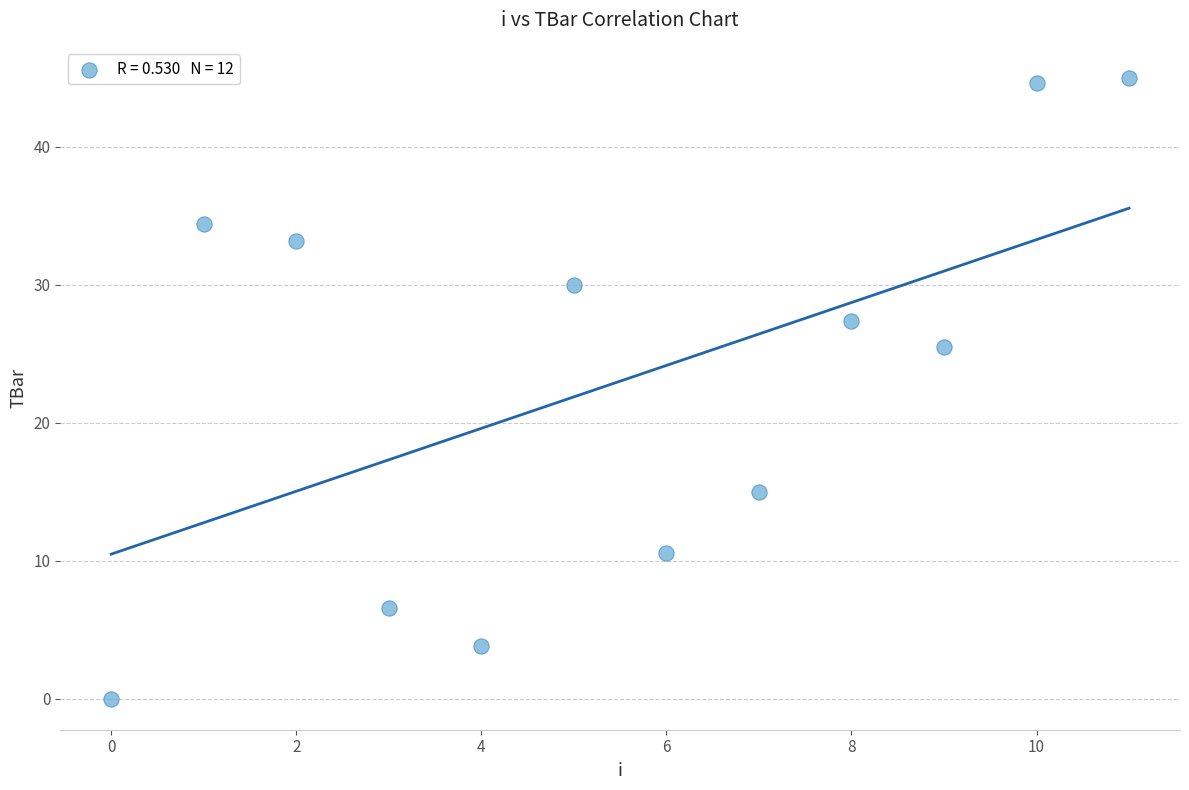

What Y value in the scatter plot is closest to 22?

25.5